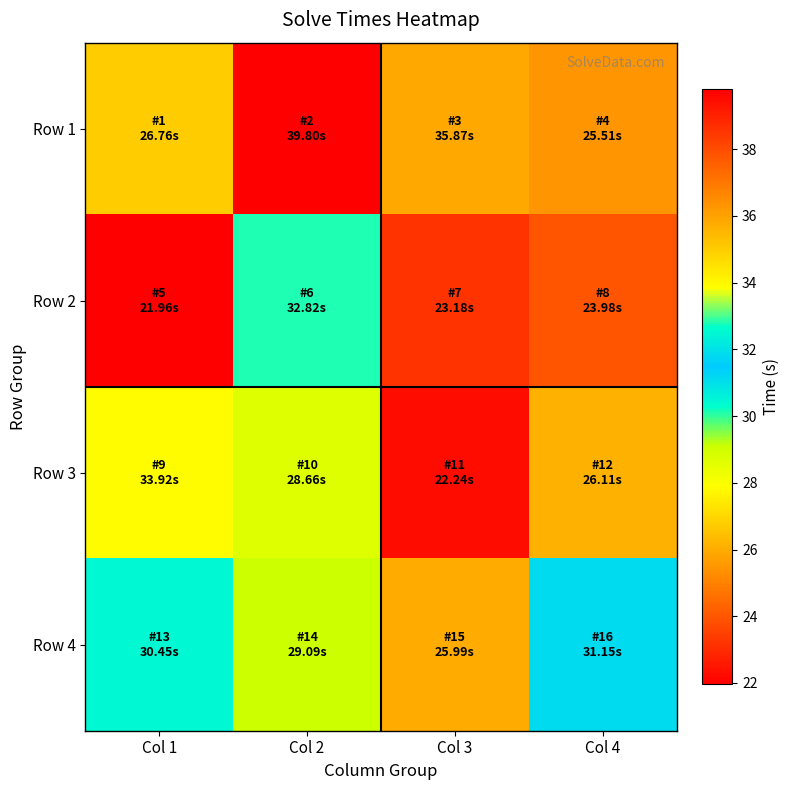

At Col 3, list the series in order from smallest to largest.

Row 3, Row 2, Row 4, Row 1